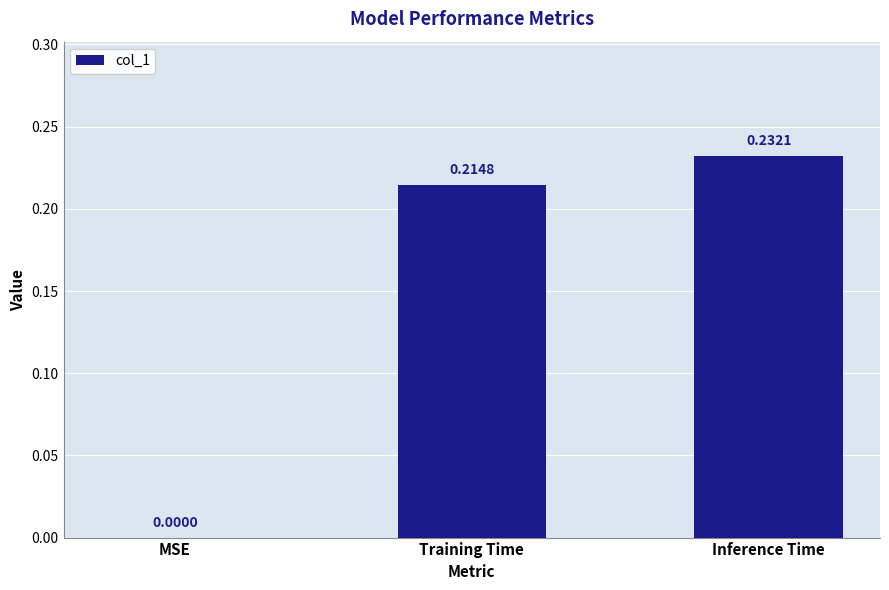

What is the change in value from MSE to Training Time?

+0.2